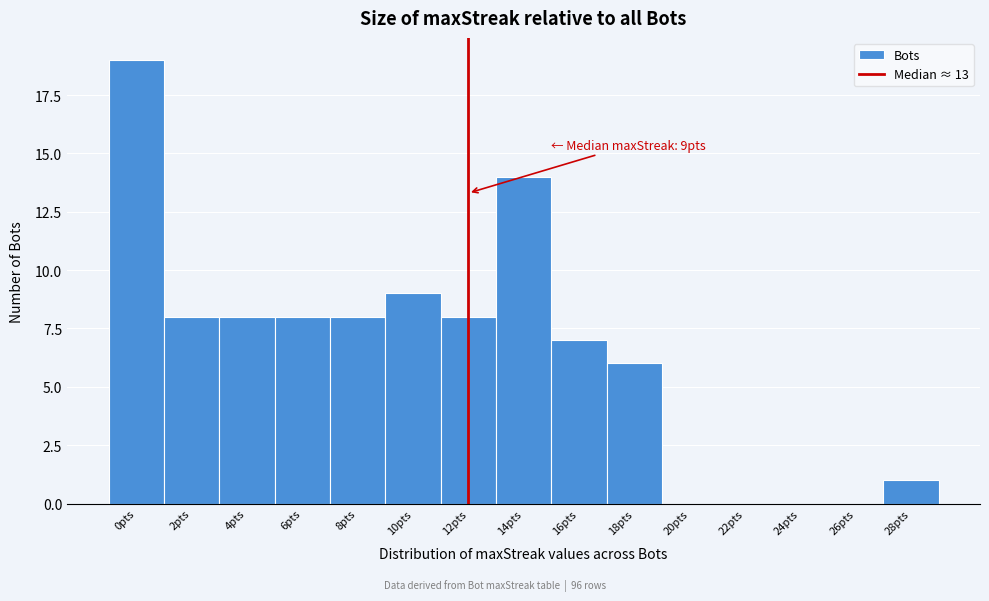

Reading right to left, extract all data points from this chart.

28pts=1	26pts=0	24pts=0	22pts=0	20pts=0	18pts=6	16pts=7	14pts=14	12pts=8	10pts=9	8pts=8	6pts=8	4pts=8	2pts=8	0pts=19